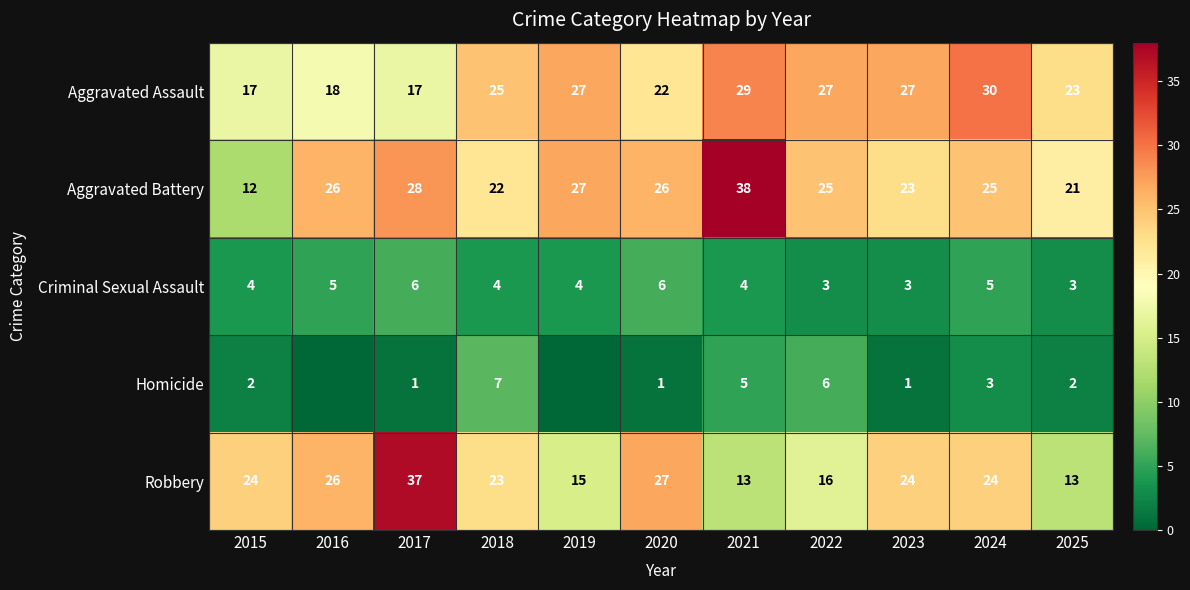

What is the difference between the second highest and minimum values in the Aggravated Battery series?

16